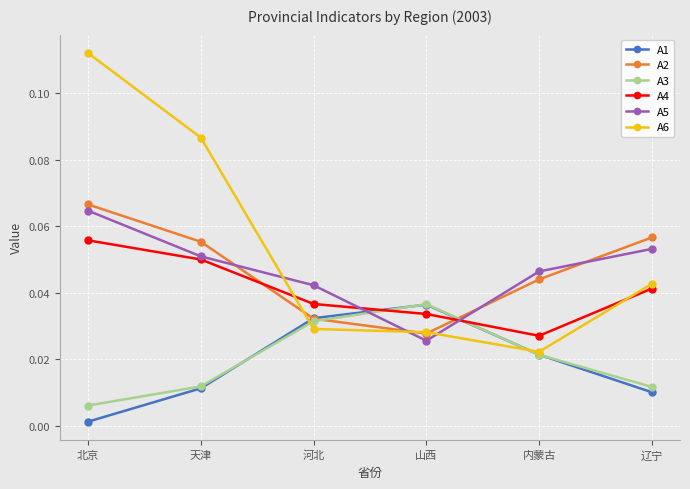

At which label does A3 reach its peak?

山西